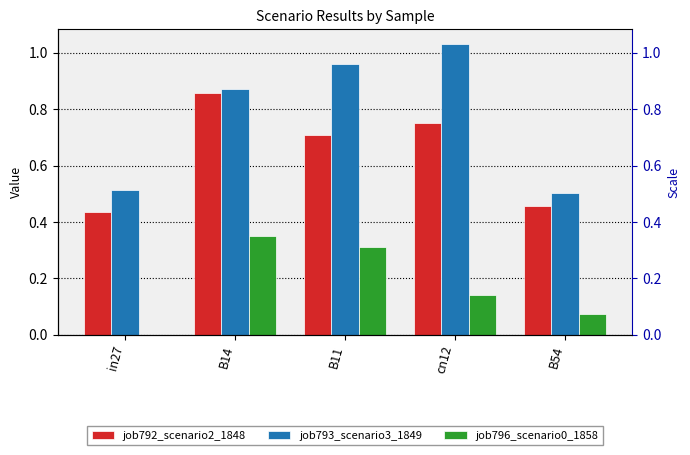

Read the job792_scenario2_1848 value at in27.

0.4